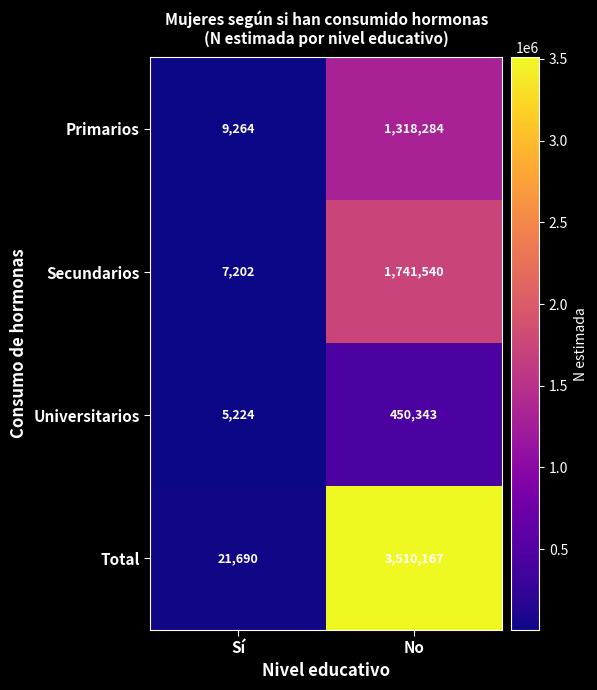

Reading left to right, transcribe all the data shown in this chart.

Primarios: 9264	1318284
Secundarios: 7202	1741540
Universitarios: 5224	450343
Total: 21690	3510167